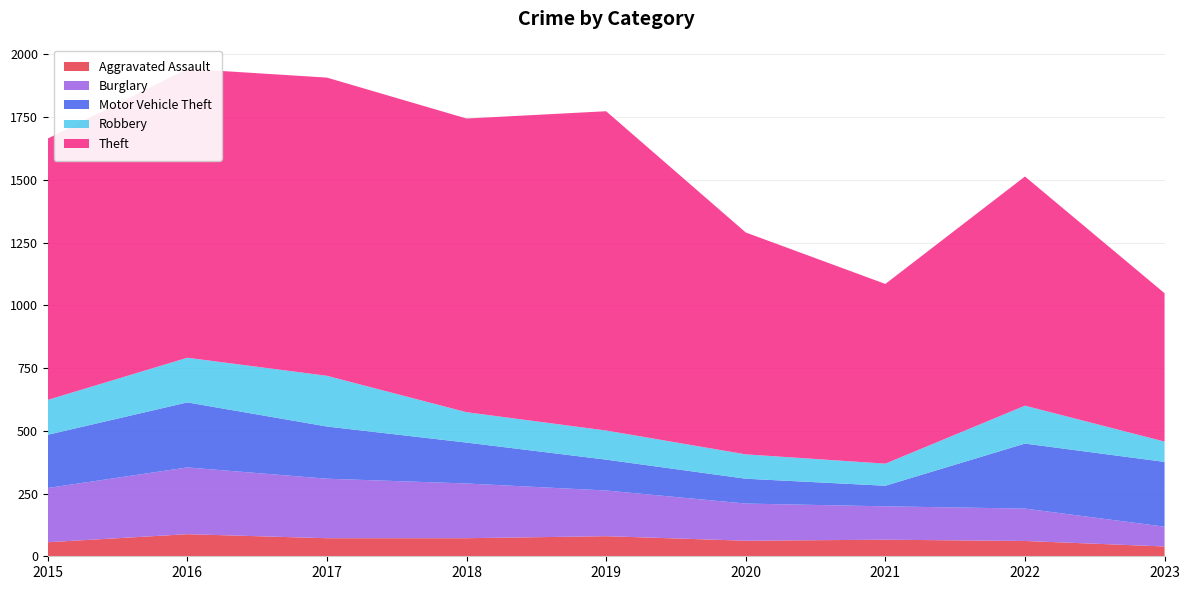

Reading left to right, list all the values displayed in this chart.

Aggravated Assault: 56	88	72	72	80	62	66	61	39
Burglary: 216	266	237	218	182	148	133	129	79
Motor Vehicle Theft: 212	259	208	163	123	99	82	259	258
Robbery: 139	178	202	121	116	97	88	151	81
Theft: 1041	1151	1188	1170	1272	884	716	913	591